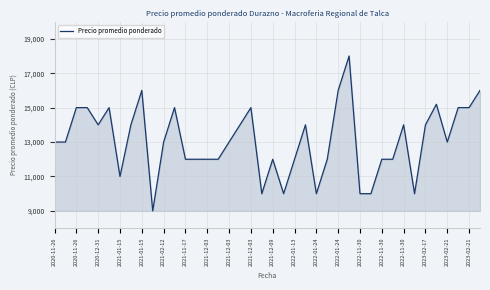

What is the difference between the maximum and minimum values?

9000